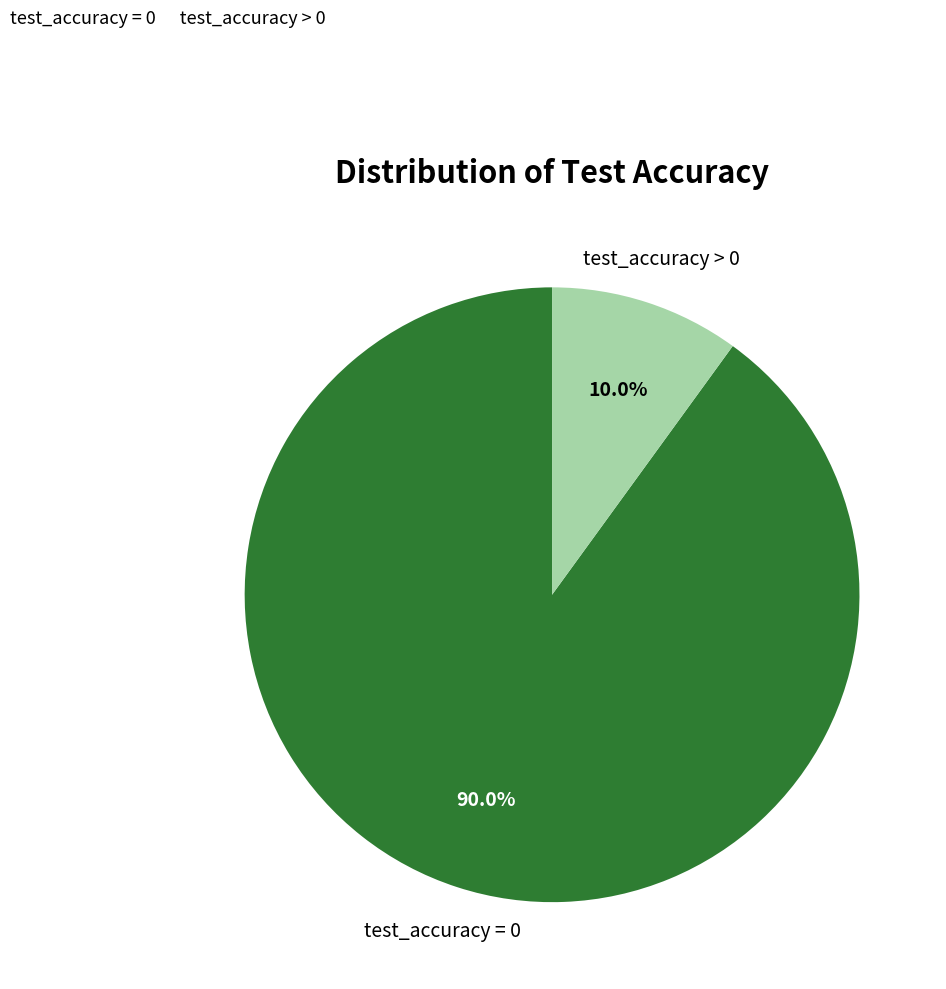

Which has a higher value, test_accuracy > 0 or test_accuracy = 0?

test_accuracy = 0